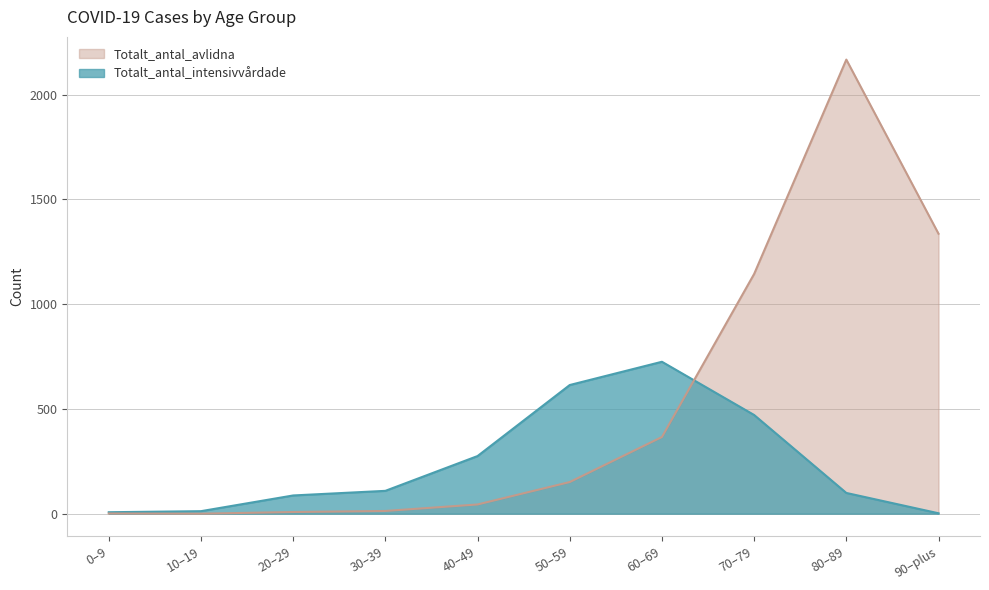

The Totalt_antal_intensivvårdade series shows 168 at 70–79. True or false?

False